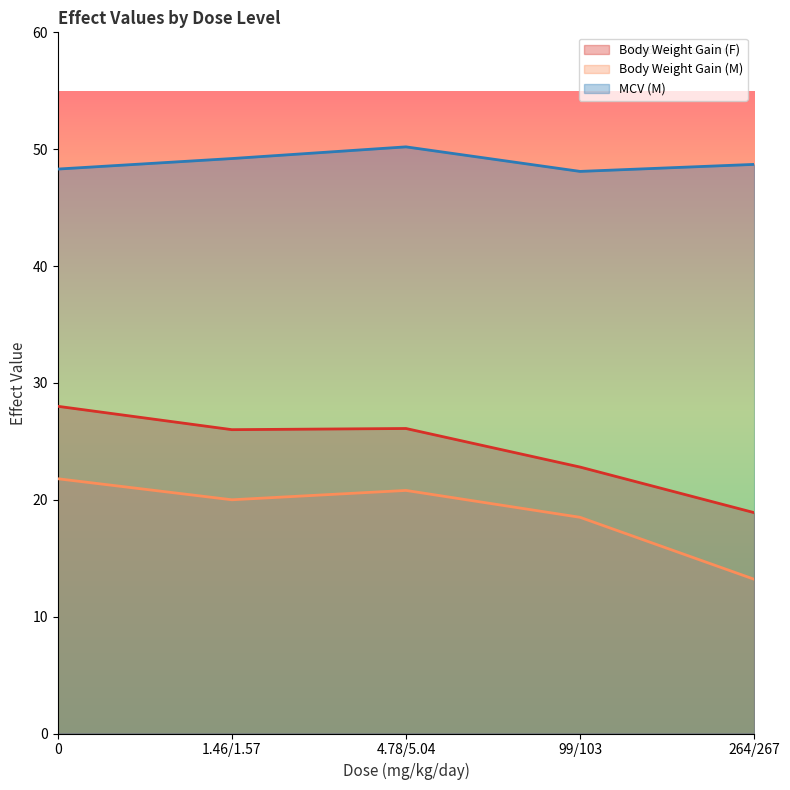

What is the smallest value displayed?

13.2